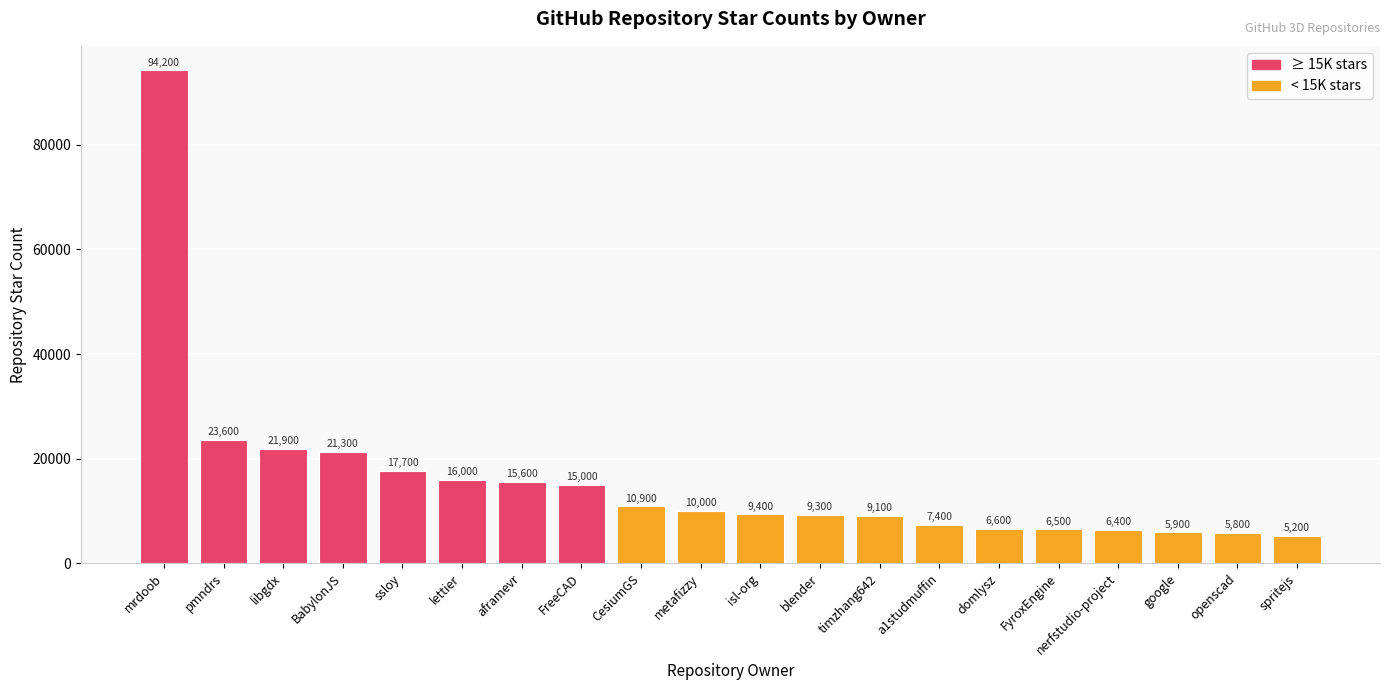

How many distinct data groups are displayed?

1